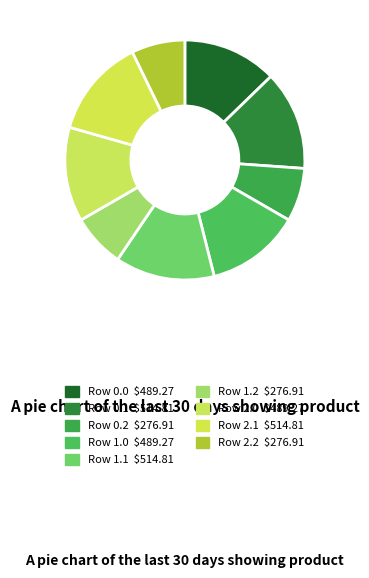

How many slices are in this pie chart?

9